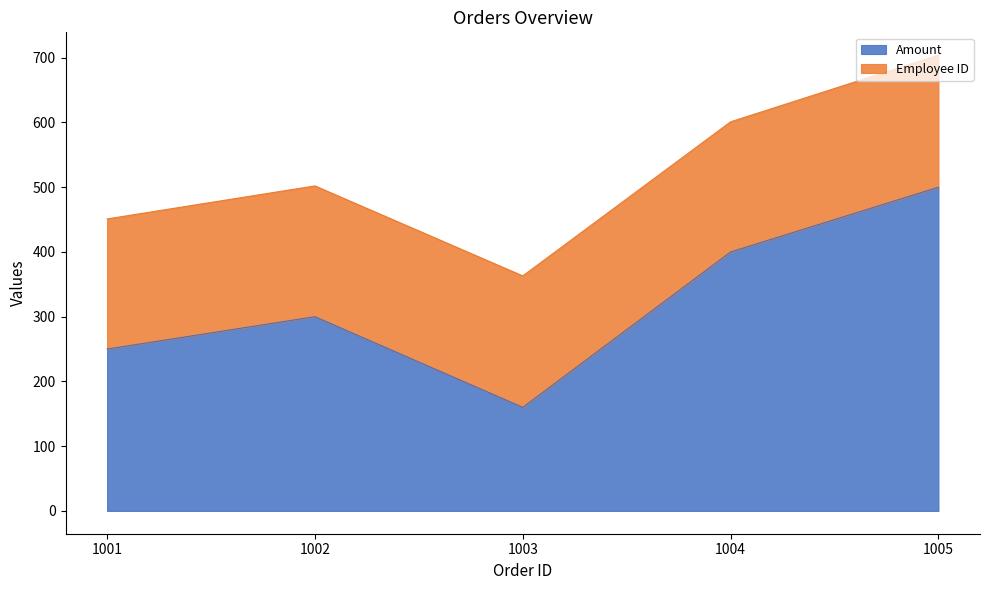

What is the value of the 3rd point from the left?

160